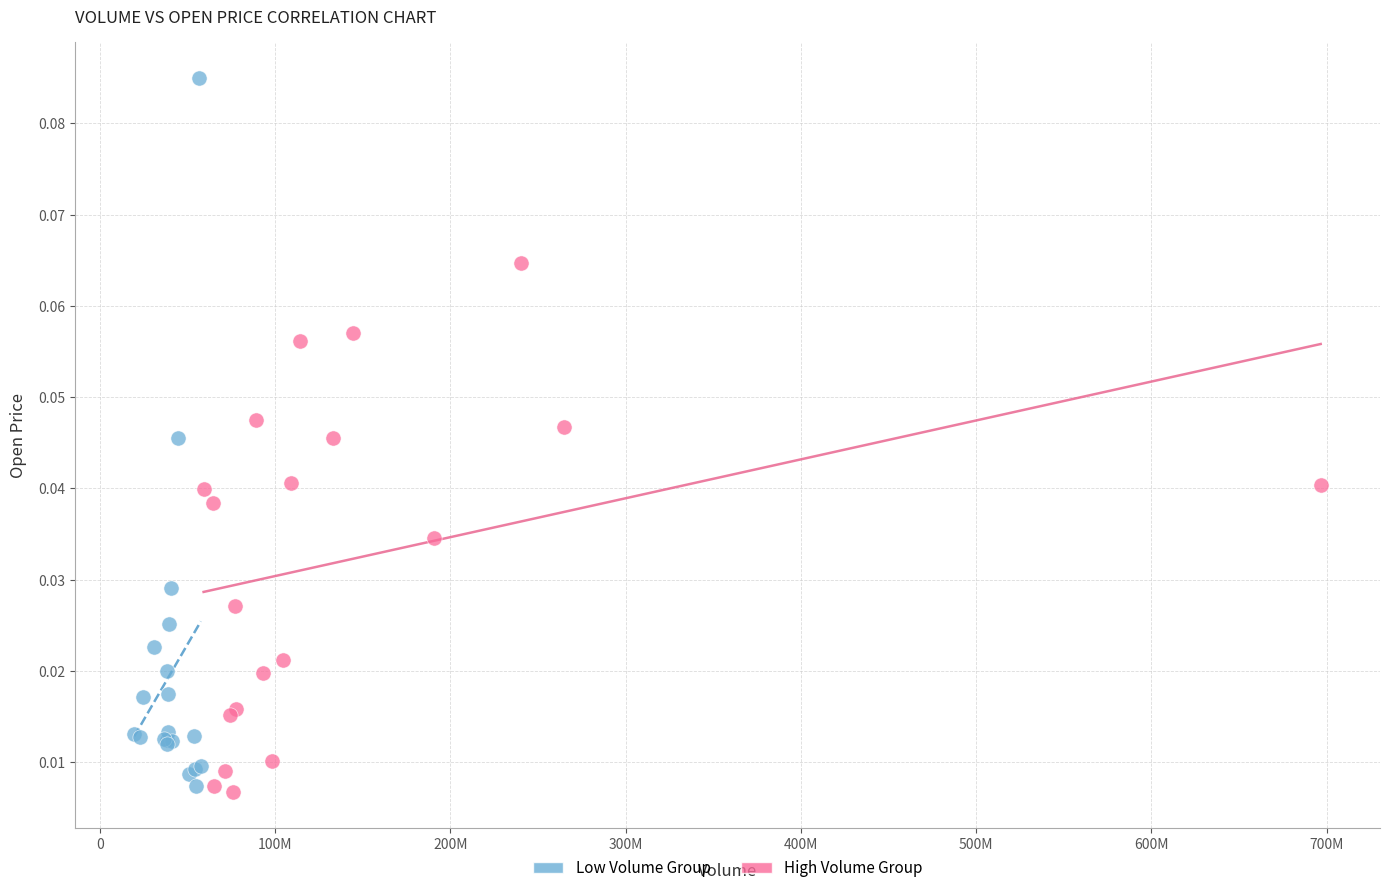

Which series reaches the maximum Y coordinate?

Low Volume Group